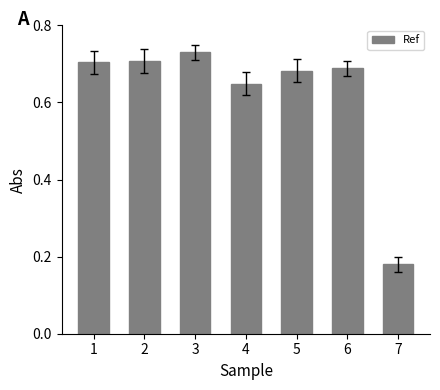

At which label is the value closest to 0?

7